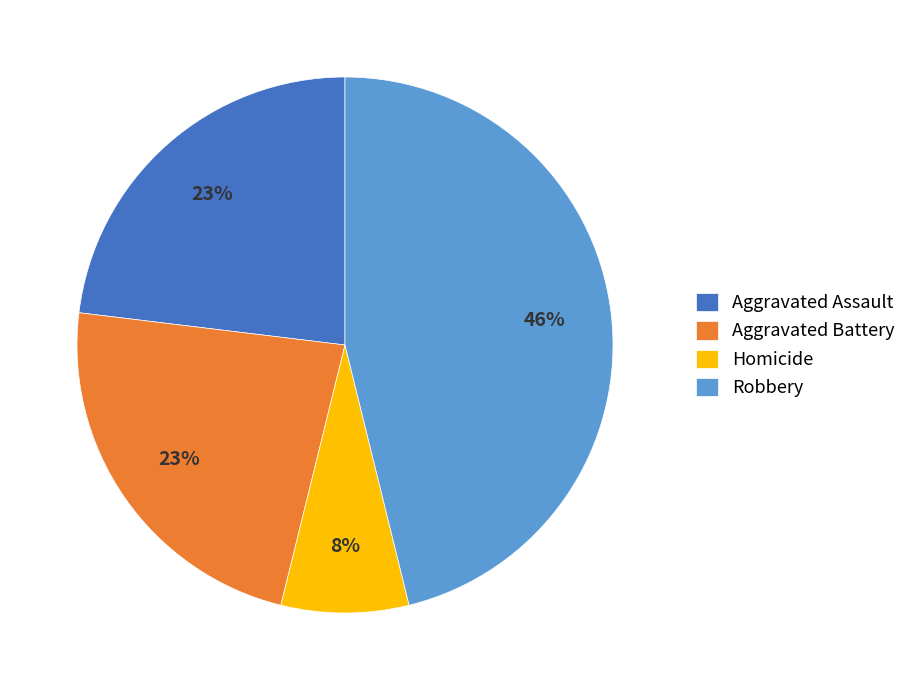

What percentage is the Aggravated Assault slice, to the nearest percent?

23%